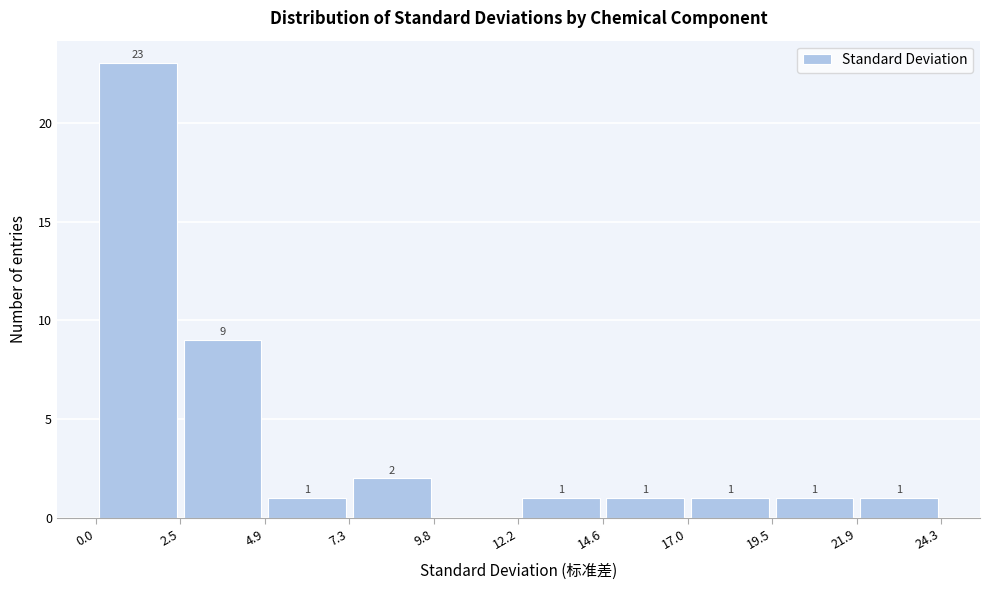

Which range on the x-axis has the tallest bar?

0.0 to 2.5